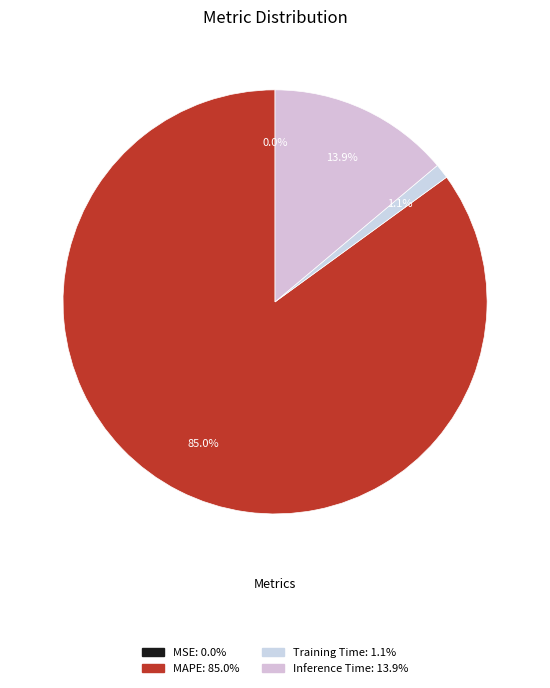

Is it true that Inference Time is 3% of the pie?

False